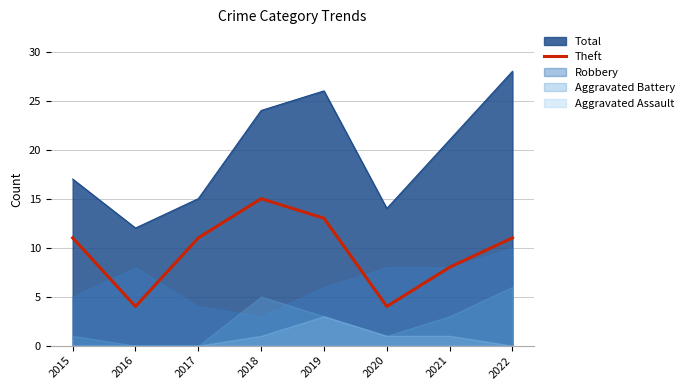

At which label is the value closest to 9?

2021